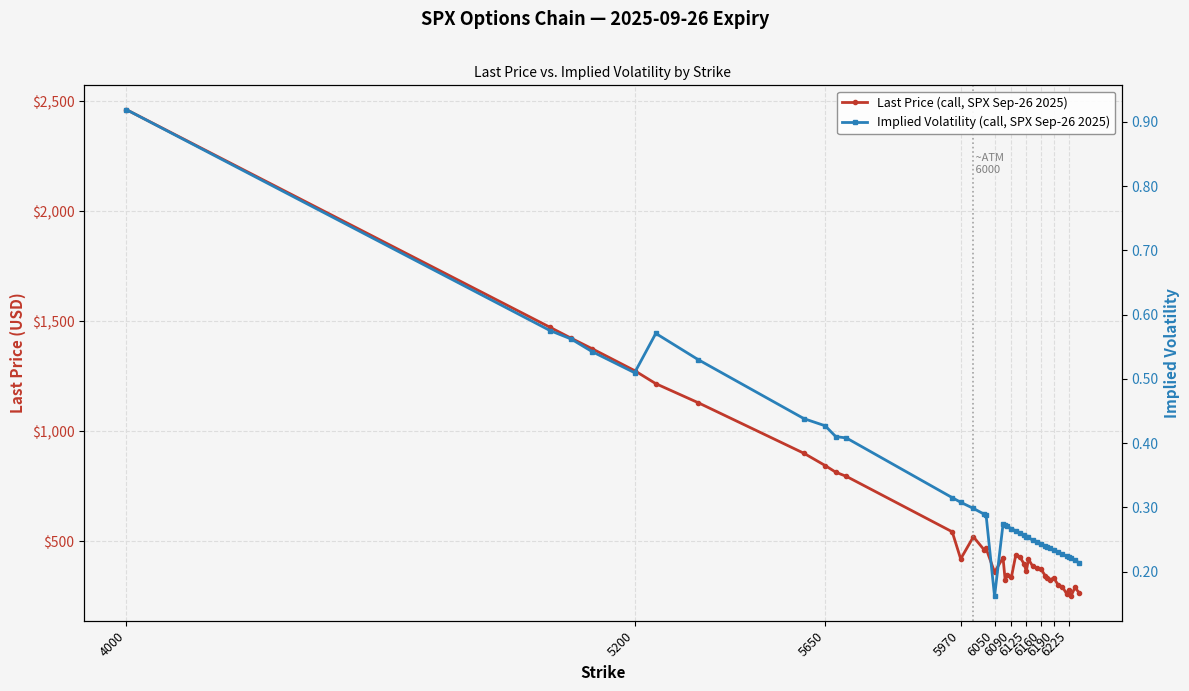

How many series are shown in this chart?

2